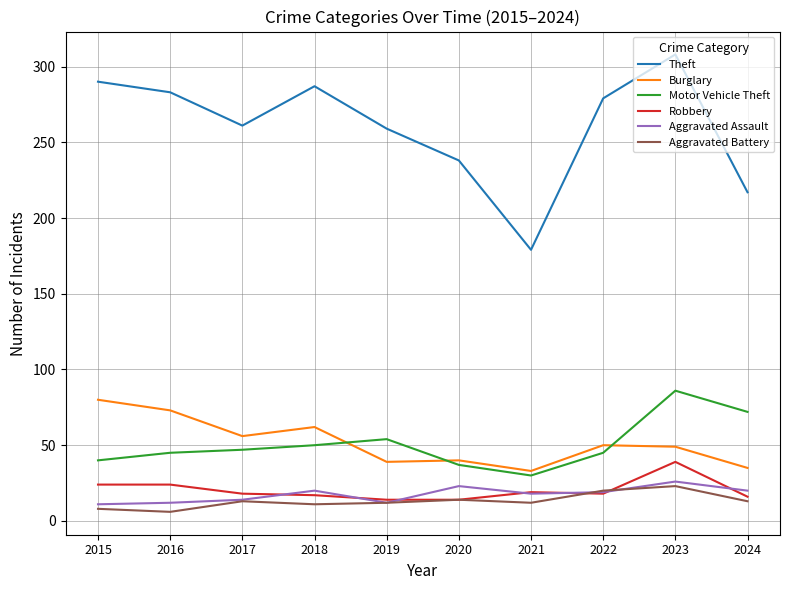

What is the highest value of the Robbery series?

39